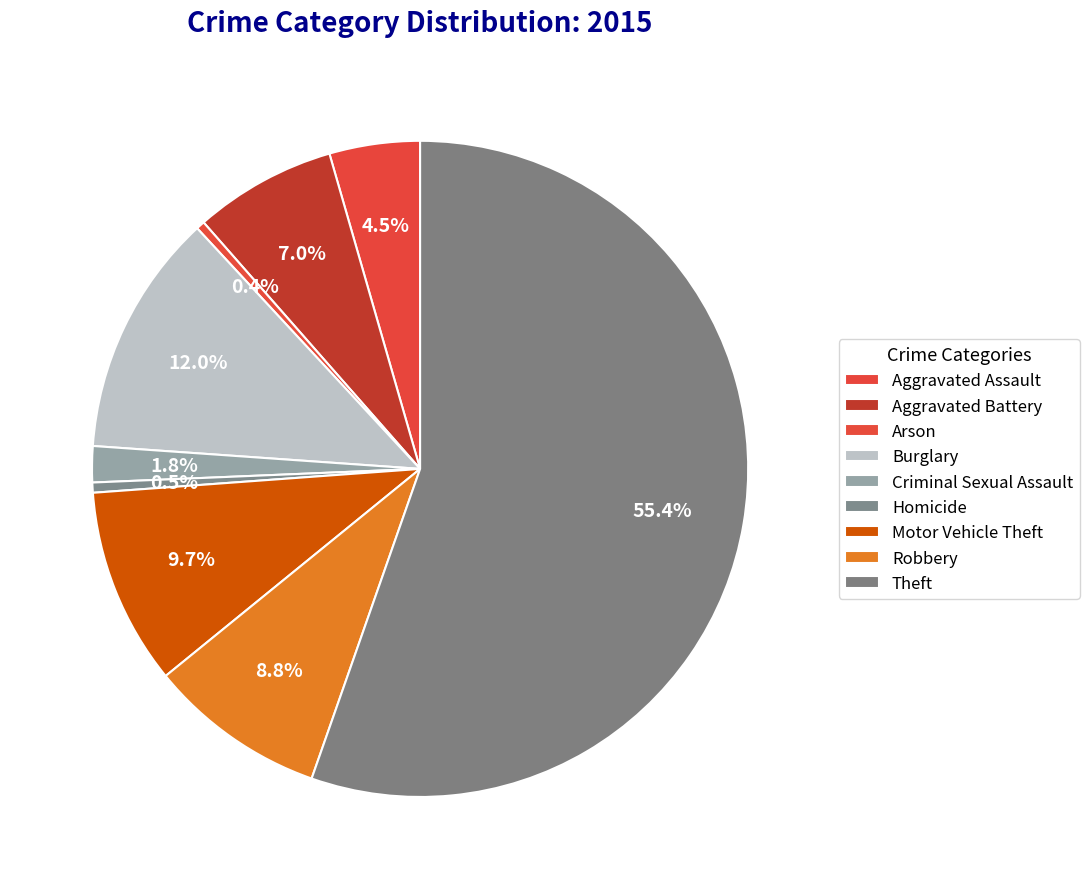

Approximately how many times larger is the value at Aggravated Battery compared to Criminal Sexual Assault?

4.0